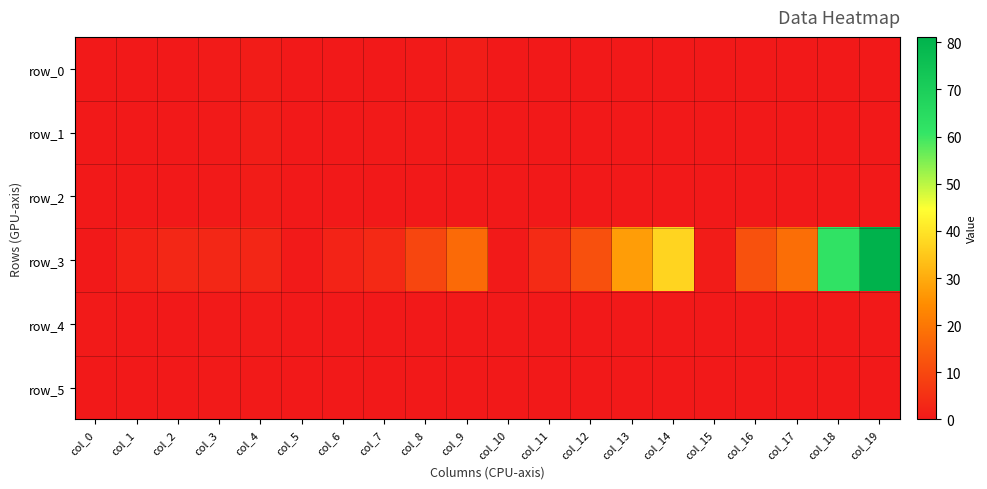

What is the minimum value for row_3?

0.1